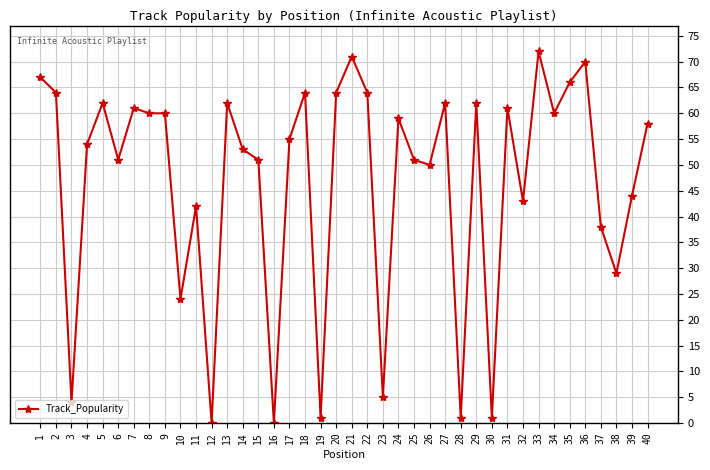

What is the sum of the values at 37 and 18?

102